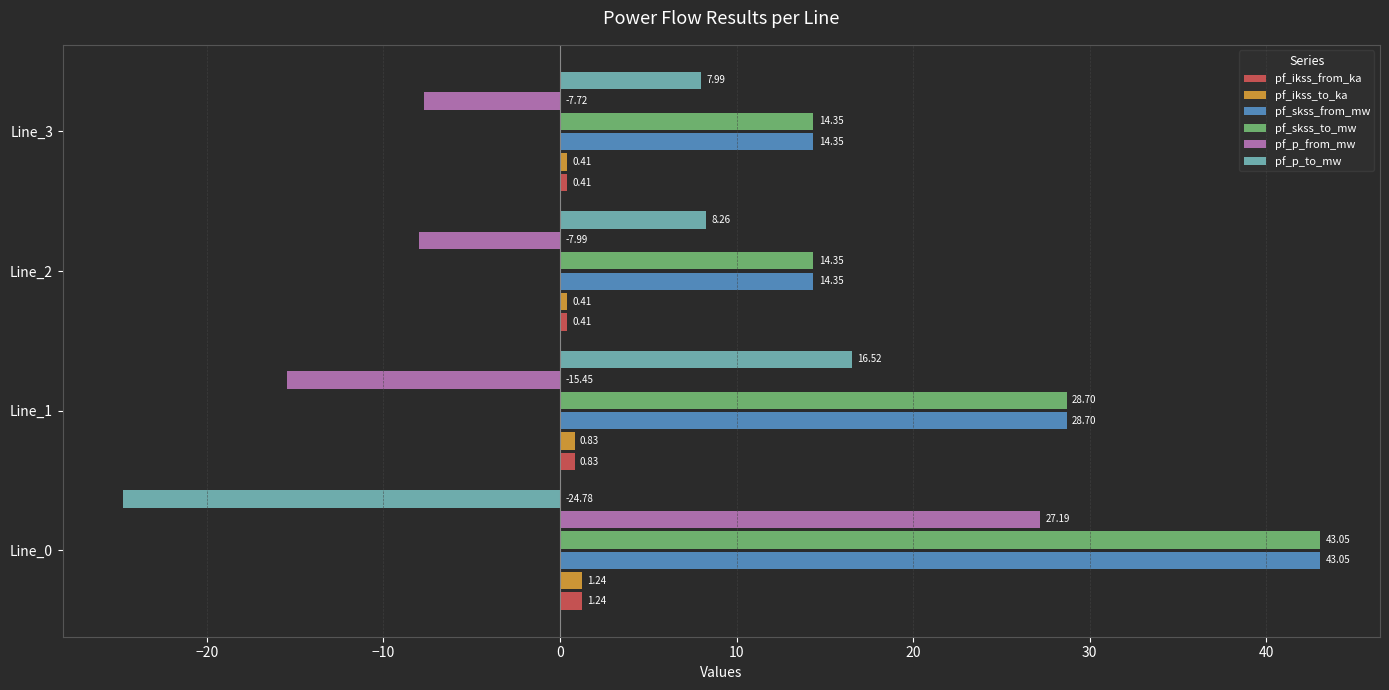

List the labels in order of pf_p_from_mw value, smallest first.

Line_1, Line_2, Line_3, Line_0